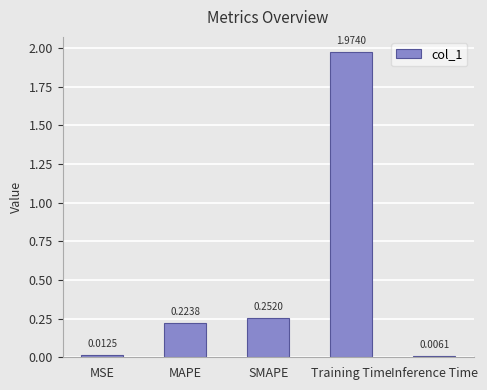

Between Inference Time and Training Time, which is larger?

Training Time